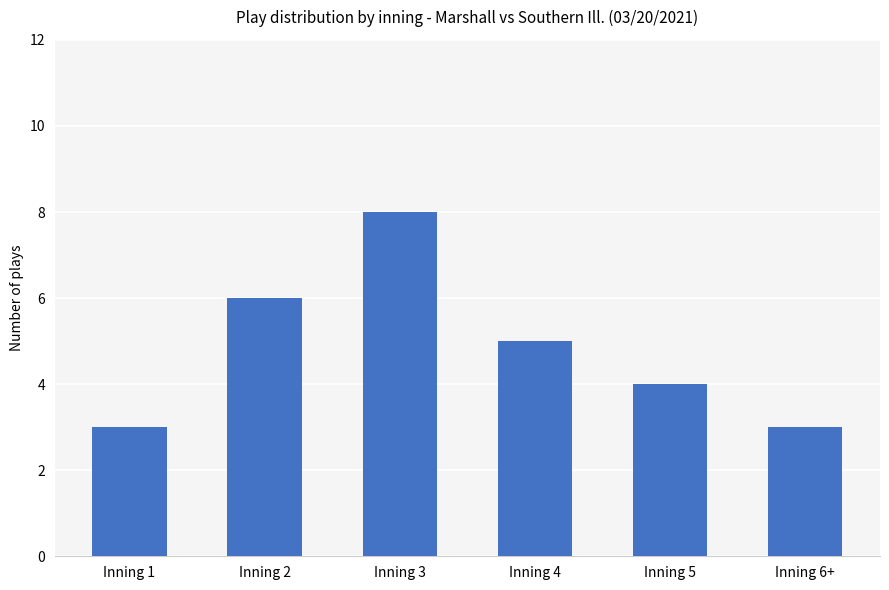

How many distinct data groups are displayed?

1